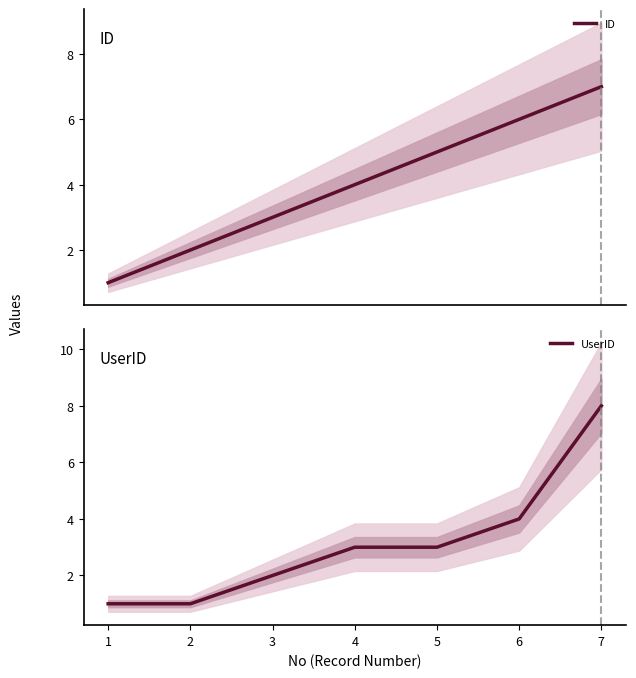

Where does the ID series first go above 4?

5